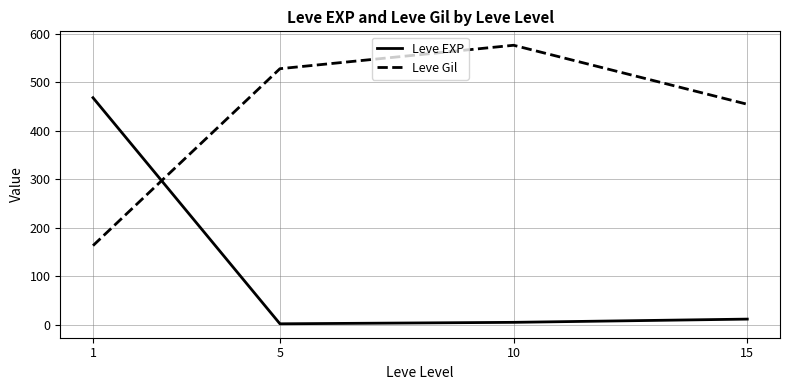

Which series has the largest total across all categories?

Leve Gil